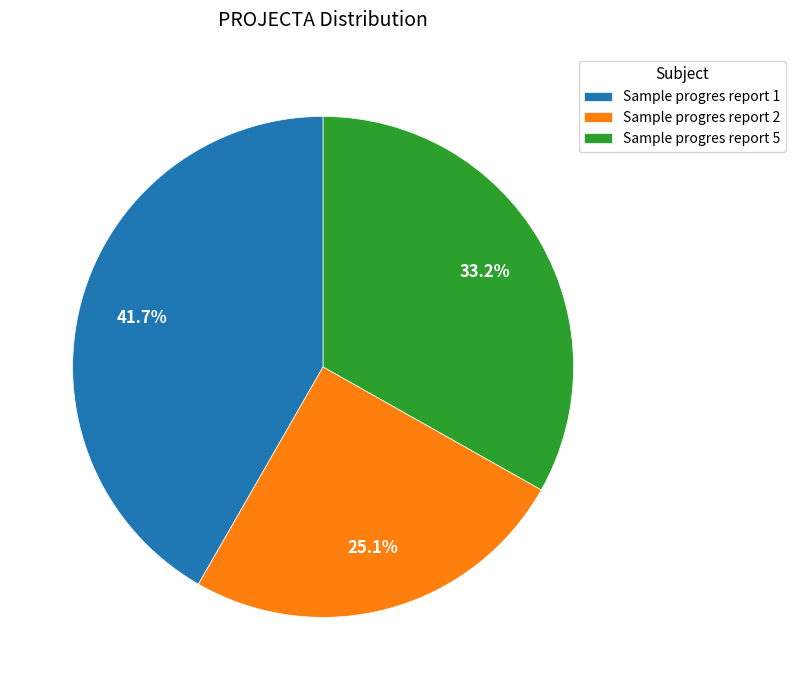

To the nearest percent, what is the difference between the largest and smallest slice percentages?

17%